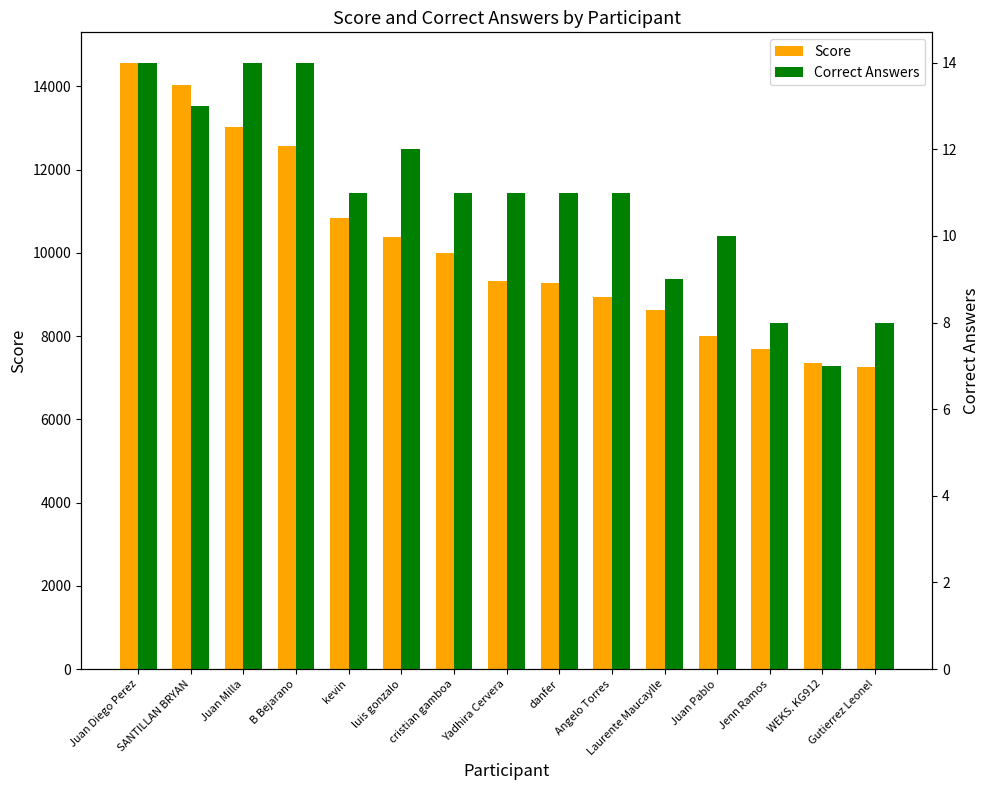

Rank the categories by Correct Answers value from highest to lowest.

Juan Diego Perez, Juan Milla, B Bejarano, SANTILLAN BRYAN, luis gonzalo, kevin, cristian gamboa, Yadhira Cervera, danfer, Angelo Torres, Juan Pablo, Laurente Maucaylle, Jenn Ramos, Gutierrez Leonel, WEKS. KG912